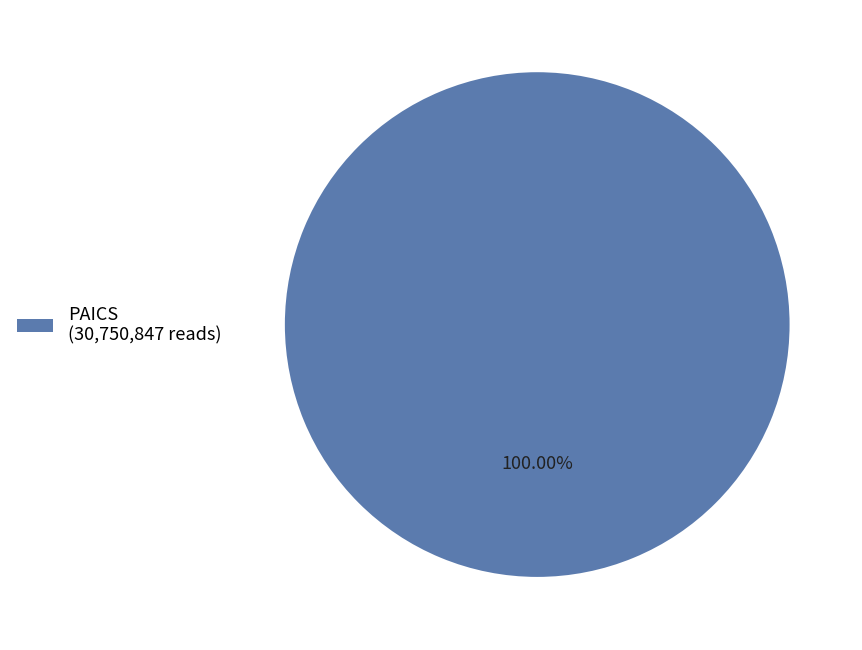

Rank the categories by value from highest to lowest.

PAICS (30,750,847 reads)